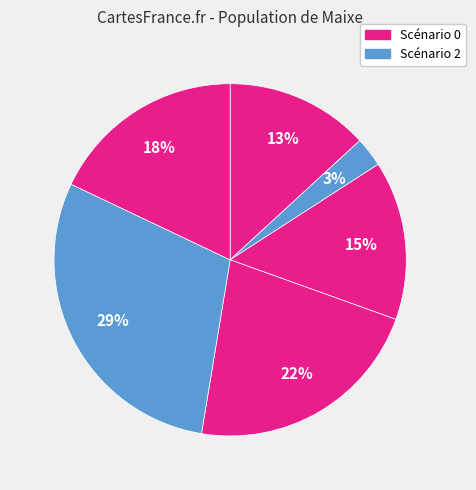

How many slices are in this pie chart?

6